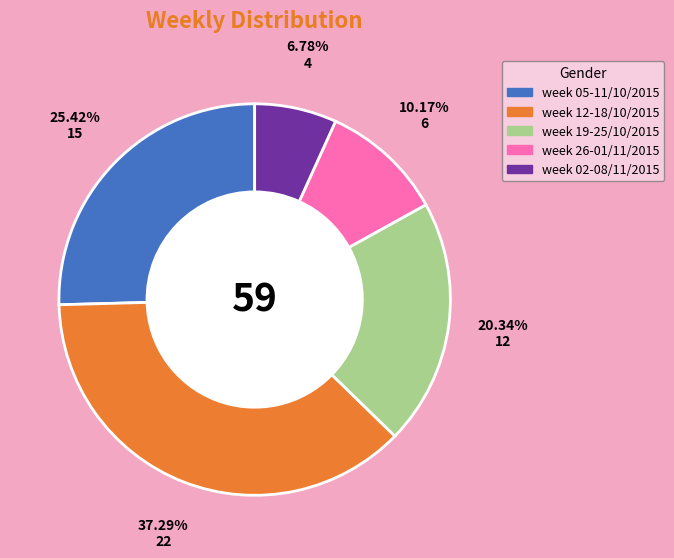

Is the sum of week 05-11/10/2015 and week 26-01/11/2015 greater than half?

No